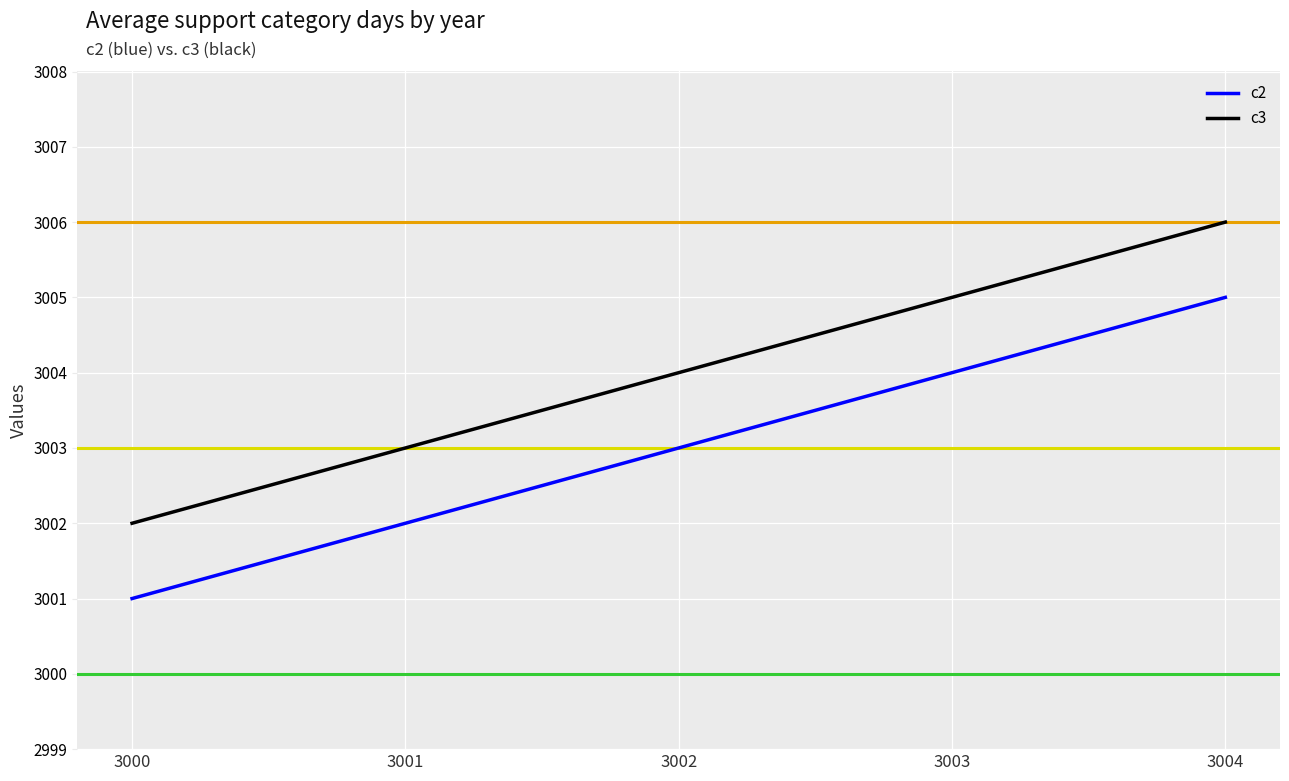

Is the value of c2 at 3001 greater than the value of c3 at 3003?

No